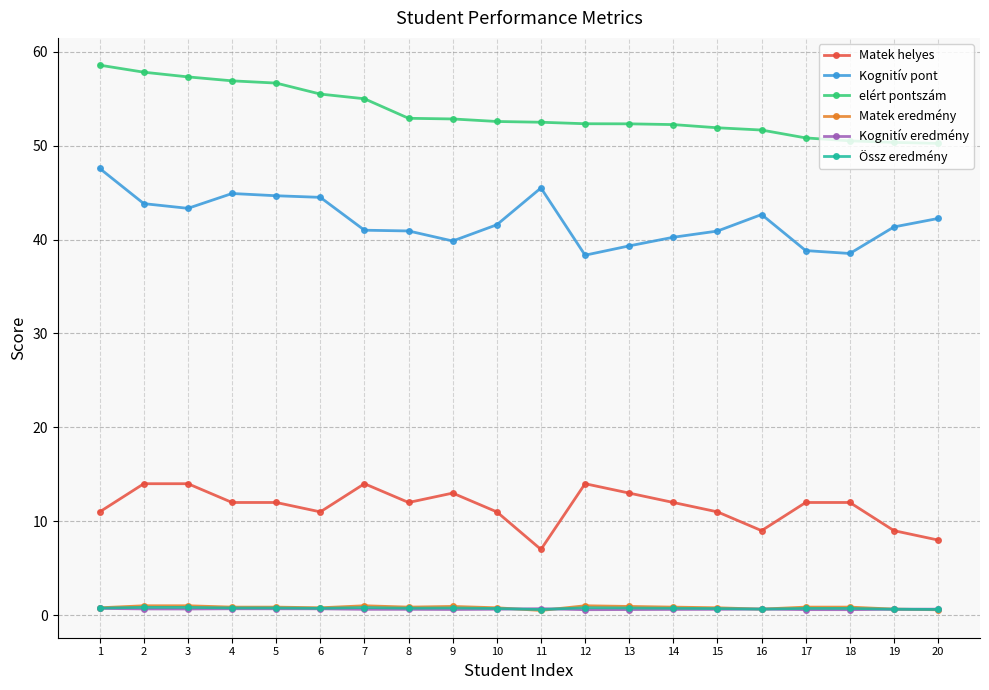

What is the maximum value for Matek helyes?

14.0